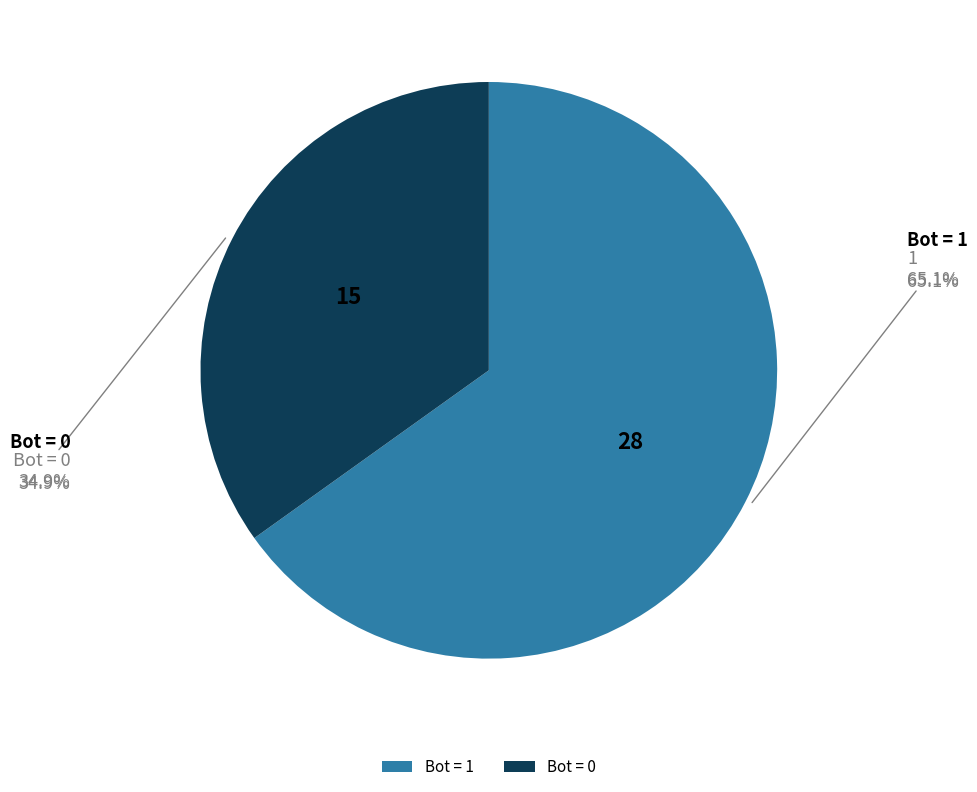

How many segments does this pie chart have?

2